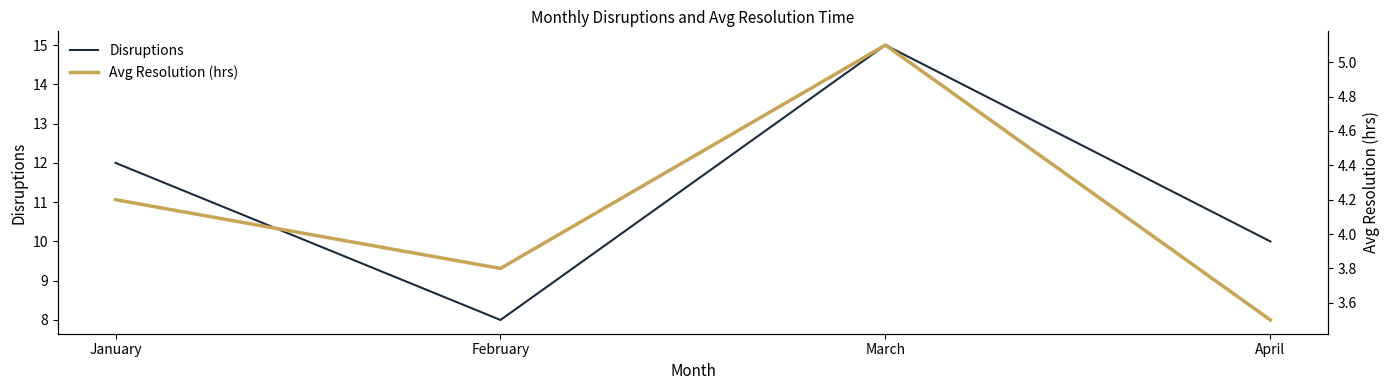

The value of Avg Resolution (hrs) at February is 5.6. True or false?

False